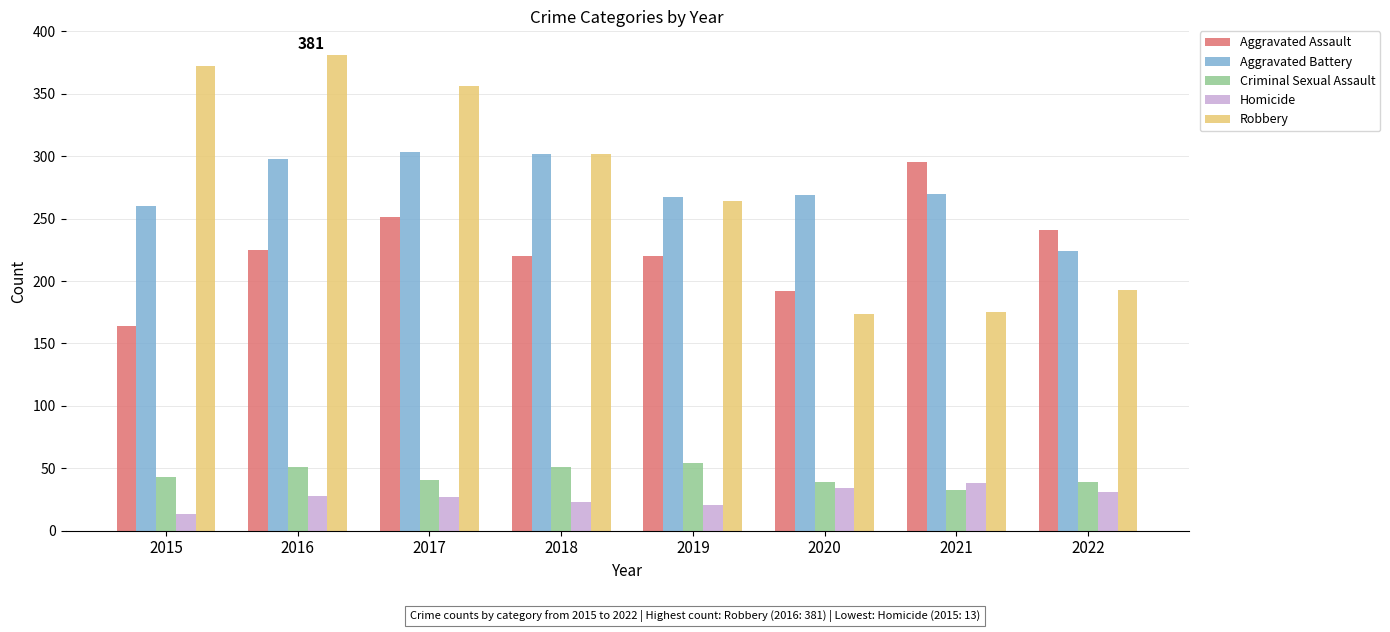

How many series are shown in this chart?

5